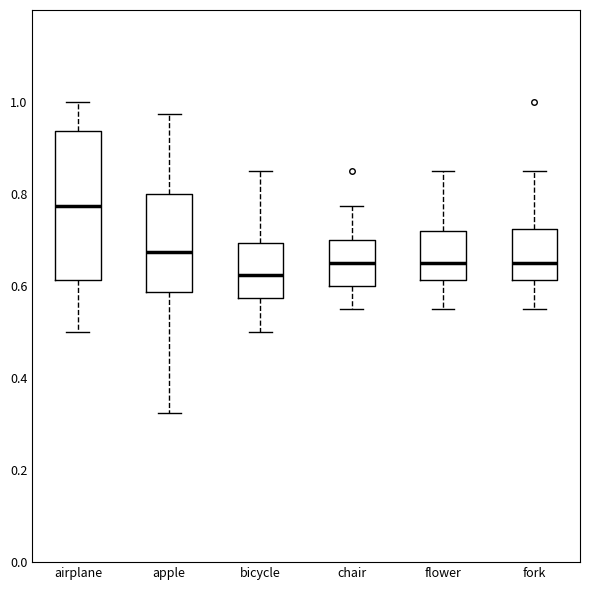

Reading left to right, transcribe this box plot: for each box, give where its median line is, the range the box spans, and where its two whiskers end, as read against the y-axis. The values are not printed on the chart, so give them approximately, as read against the axis.

airplane: median 0.78, box 0.62 to 0.94, whiskers 0.50 to 1.00
apple: median 0.68, box 0.58 to 0.80, whiskers 0.32 to 0.98
bicycle: median 0.62, box 0.58 to 0.70, whiskers 0.50 to 0.86
chair: median 0.66, box 0.60 to 0.70, whiskers 0.56 to 0.78
flower: median 0.66, box 0.62 to 0.72, whiskers 0.56 to 0.86
fork: median 0.66, box 0.62 to 0.72, whiskers 0.56 to 0.86